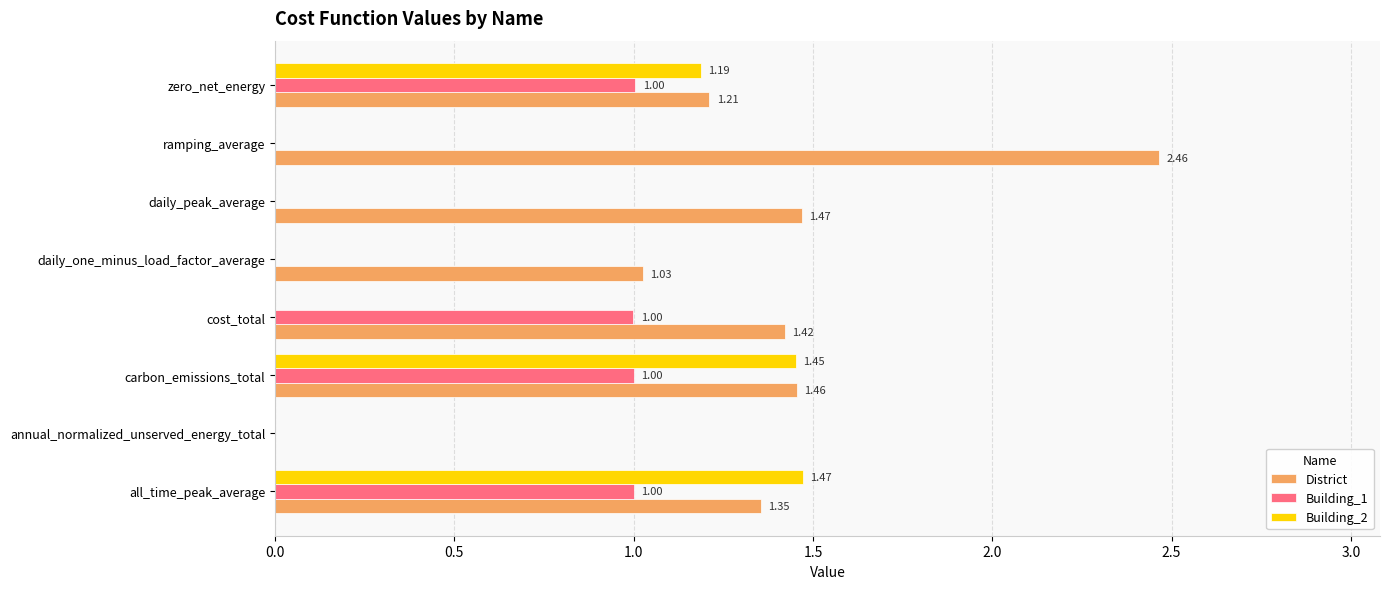

At which category does the chart reach its peak across all series?

ramping_average